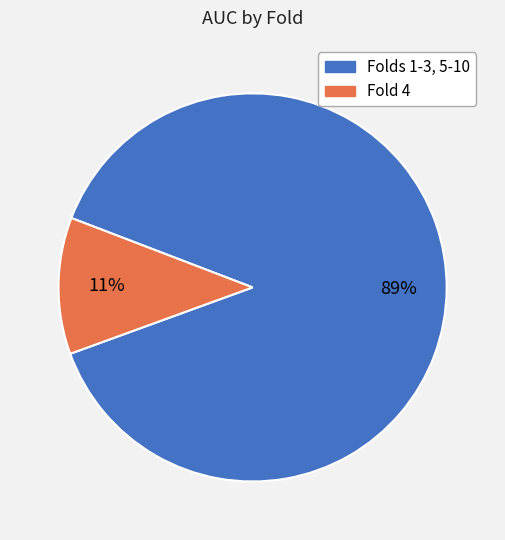

To the nearest percent, what is the average slice percentage?

50%